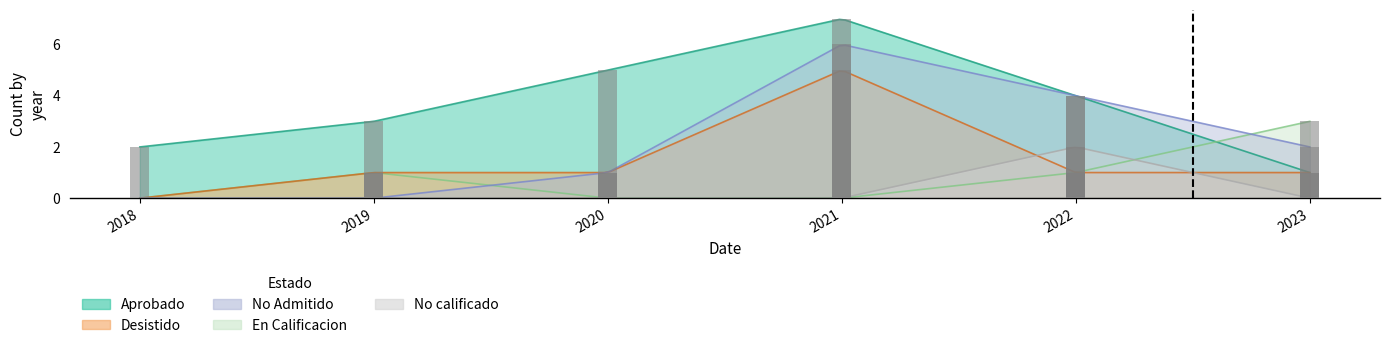

List the series in order of their peak value, lowest first.

No calificado, En Calificacion, Desistido, No Admitido, Aprobado